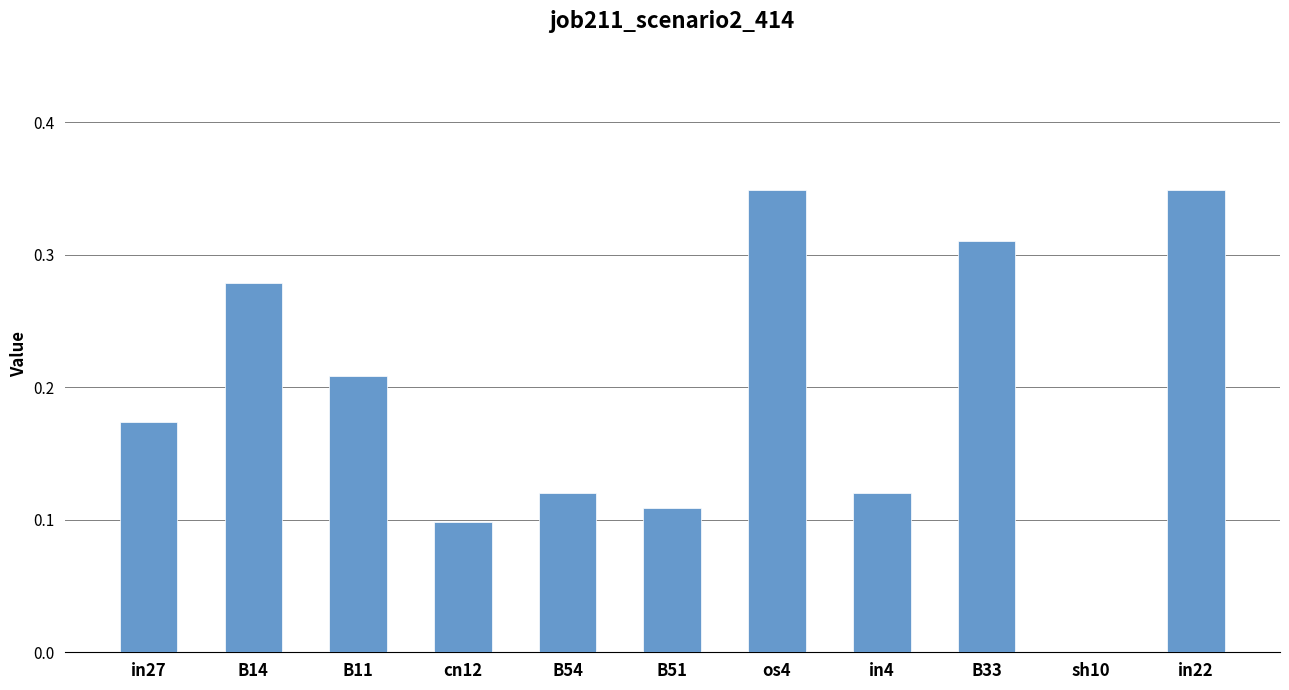

The chart shows a value of 0.1 at B51. True or false?

True